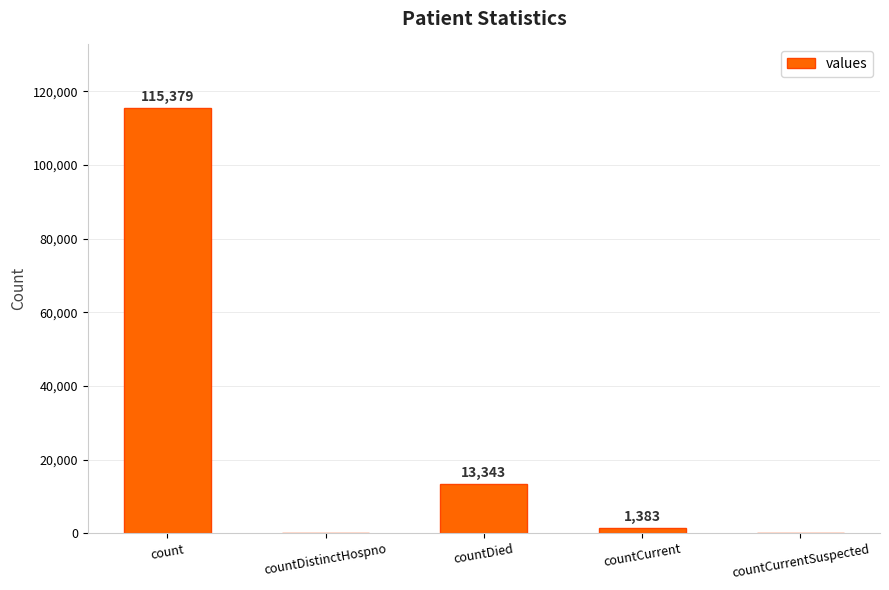

At which label does the data first exceed 1383?

count